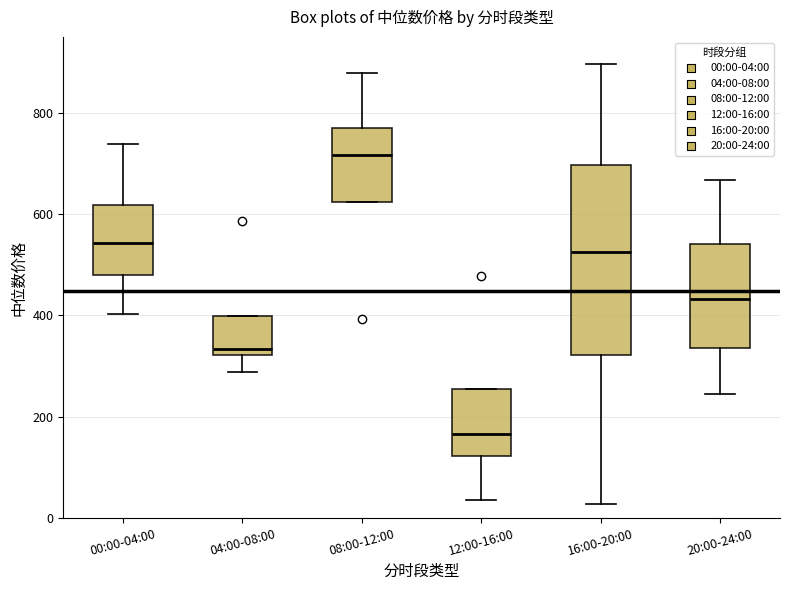

Where does the upper whisker of the box for 16:00-20:00 end on the y-axis? The values are not printed on the chart, so give them approximately, as read against the axis.

900